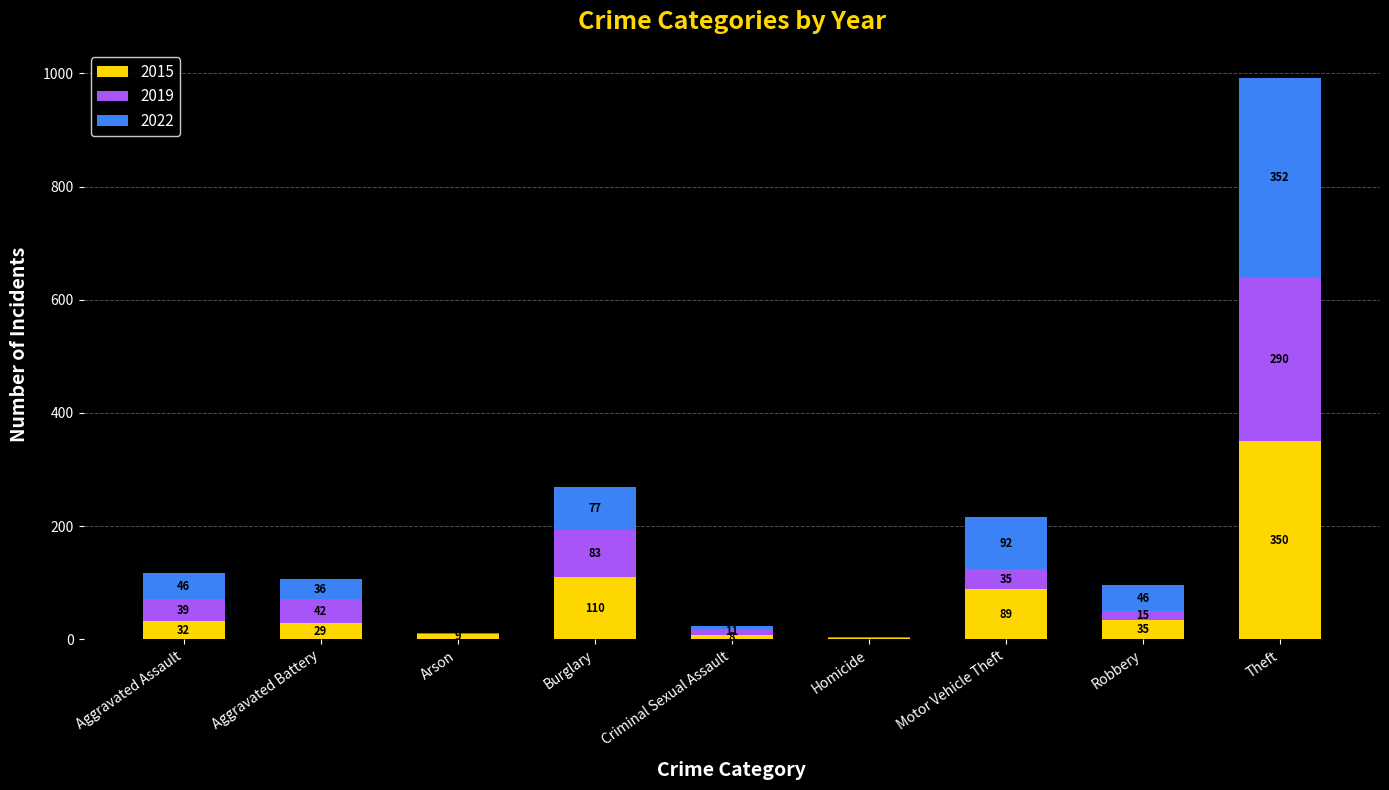

Which category has the highest value in the 2015 series?

Theft